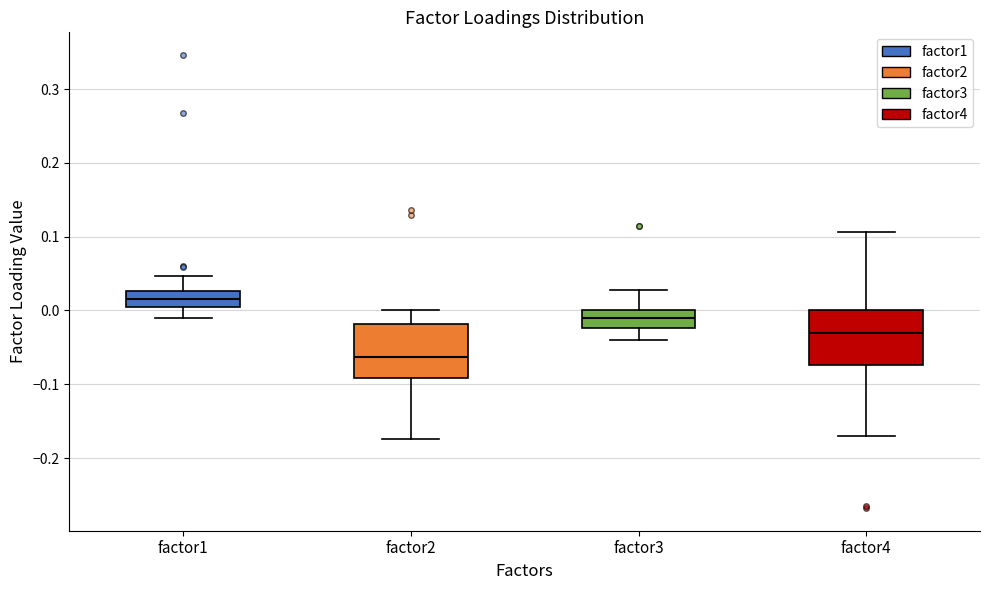

Reading left to right, transcribe this box plot: for each box, give where its median line is, the range the box spans, and where its two whiskers end, as read against the y-axis. The values are not printed on the chart, so give them approximately, as read against the axis.

factor1: median 0.02, box 0.00 to 0.03, whiskers -0.01 to 0.05
factor2: median -0.06, box -0.09 to -0.02, whiskers -0.17 to 0.00
factor3: median -0.01, box -0.02 to 0.00, whiskers -0.04 to 0.03
factor4: median -0.03, box -0.07 to 0.00, whiskers -0.17 to 0.11